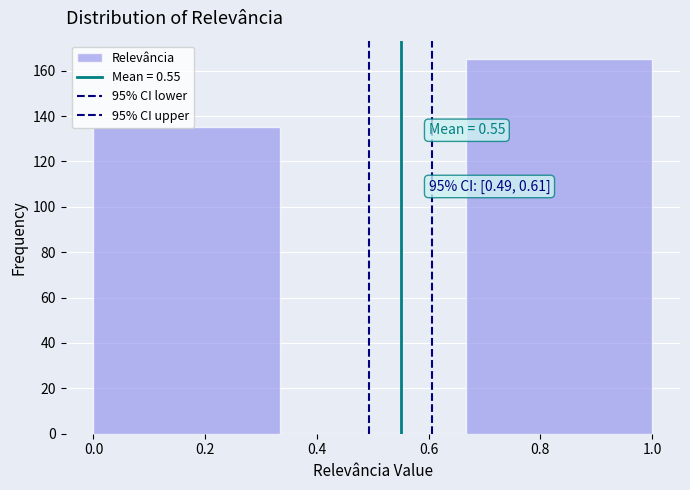

Which range on the x-axis has the tallest bar?

0.66 to 1.00